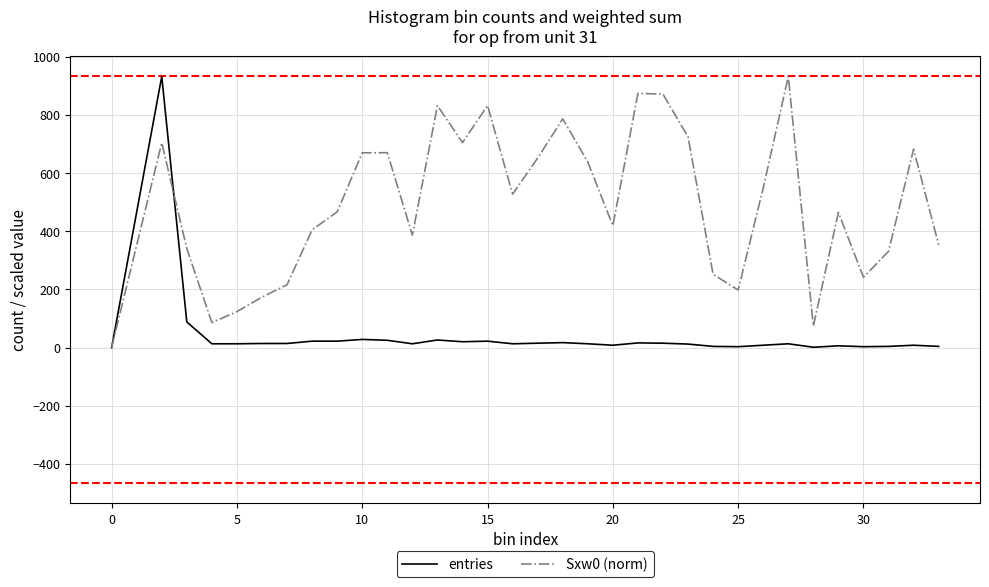

Rank the series by their average value, from highest to lowest.

Sxw0 (norm), entries